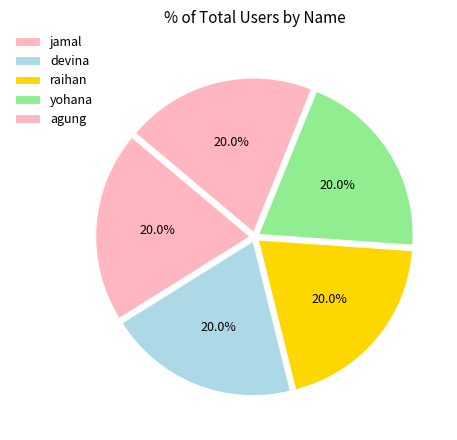

Which has a higher value, raihan or jamal?

raihan